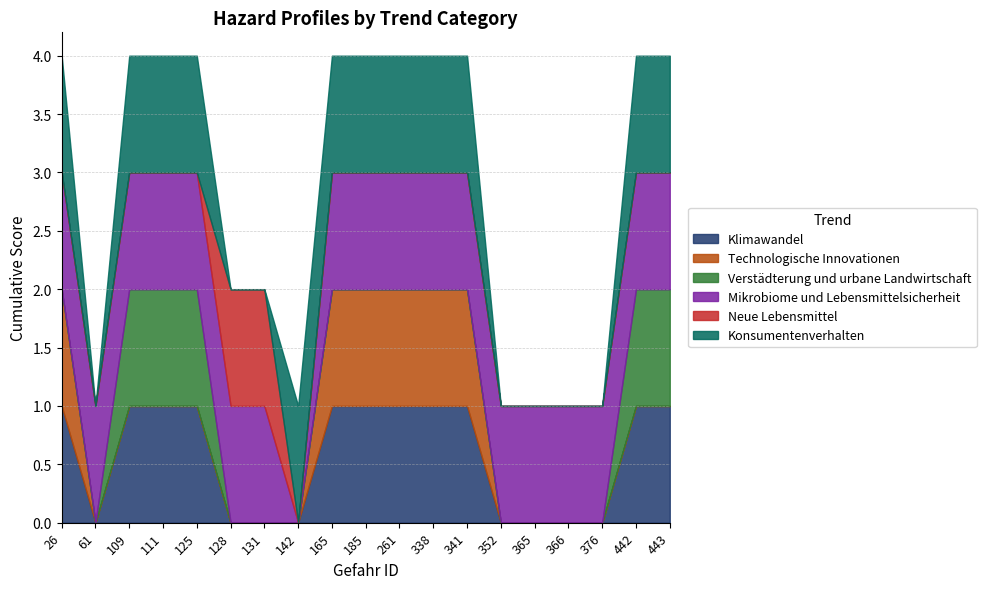

Between 61 and 365, which is larger?

61